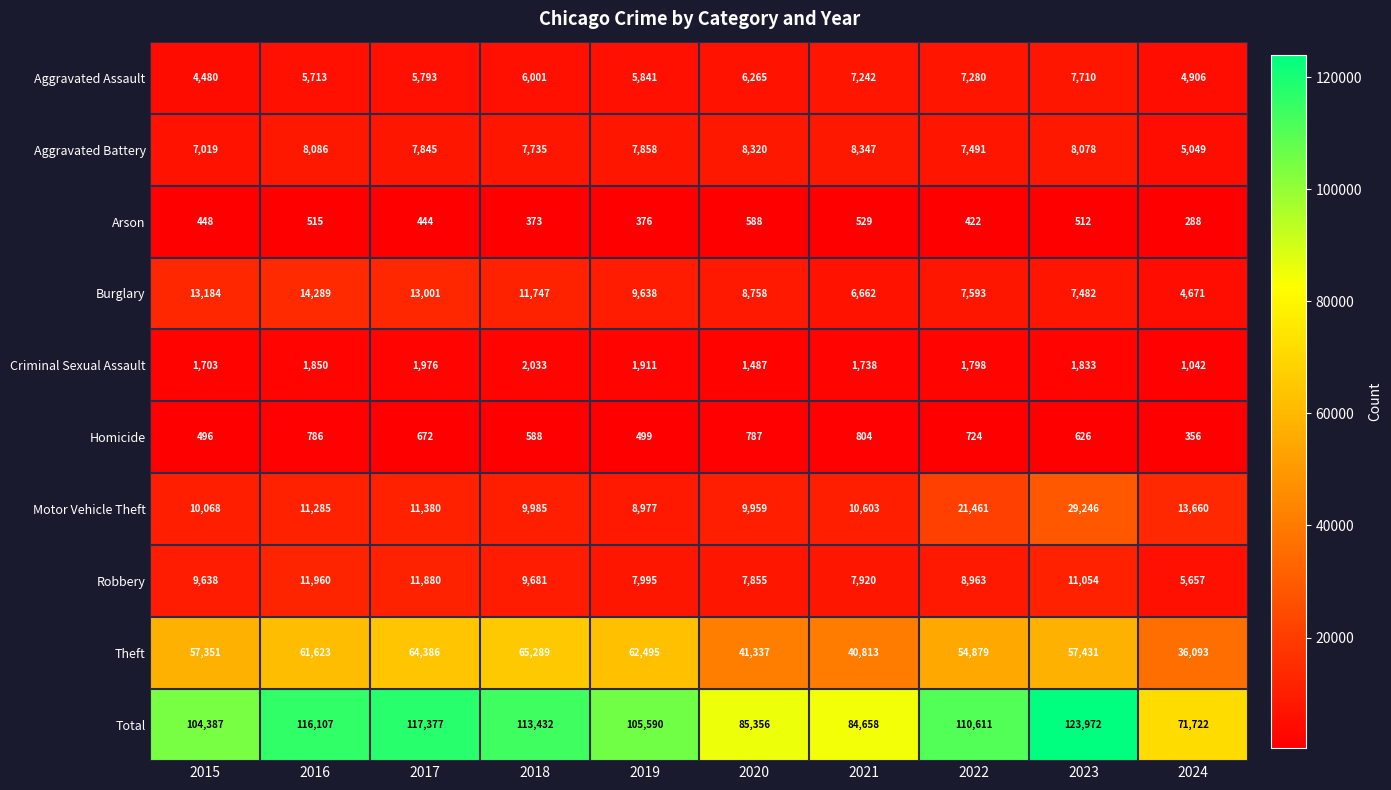

The value of Robbery at 2020 is 13451. True or false?

False